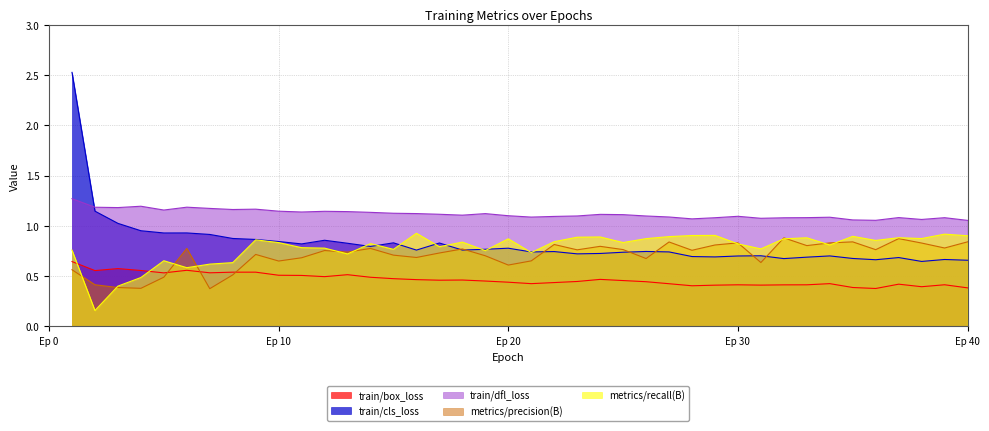

True or false: metrics/precision(B) and train/dfl_loss cross at least once.

False